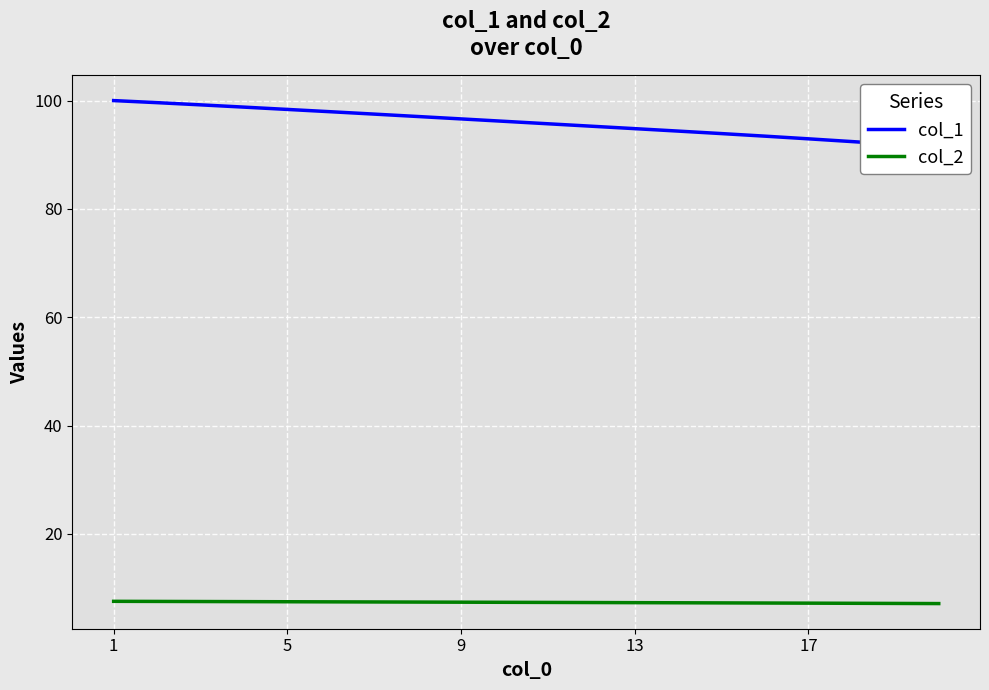

Which series has the largest total across all categories?

col_1